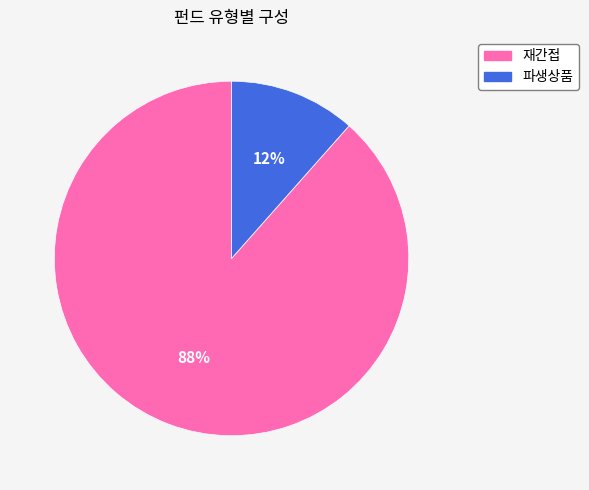

To the nearest percent, what is the combined percentage of 재간접 and 파생상품?

100%